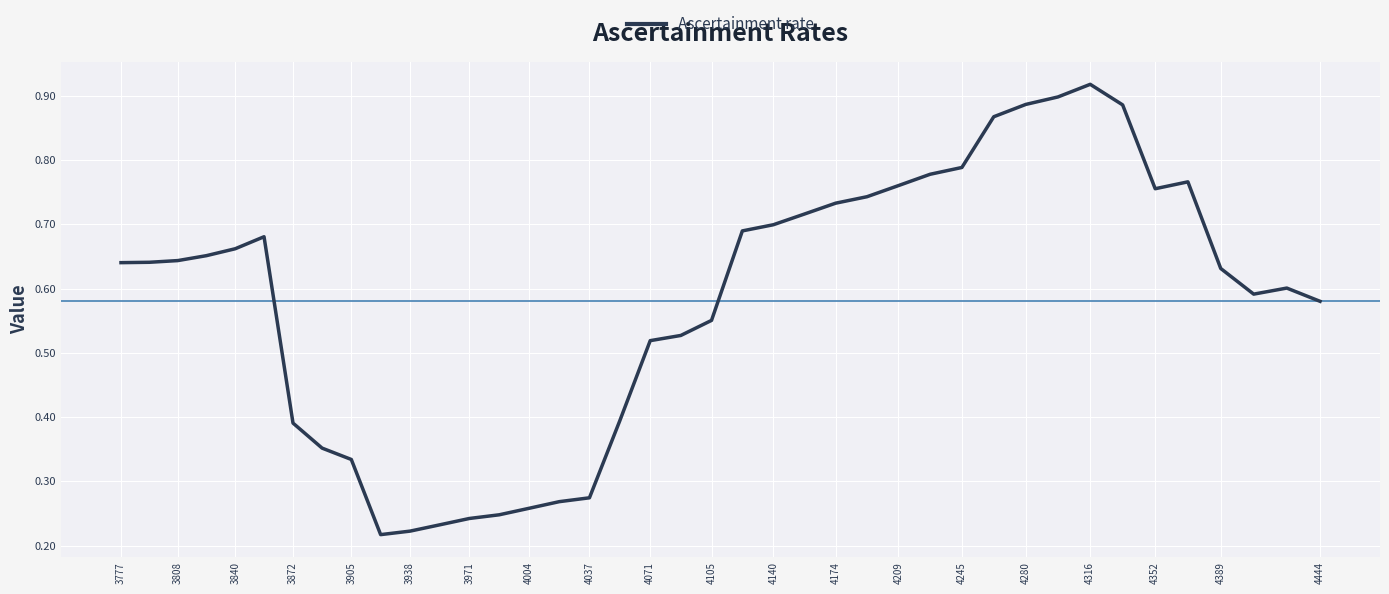

Does the chart display data point markers on the line(s)?

No